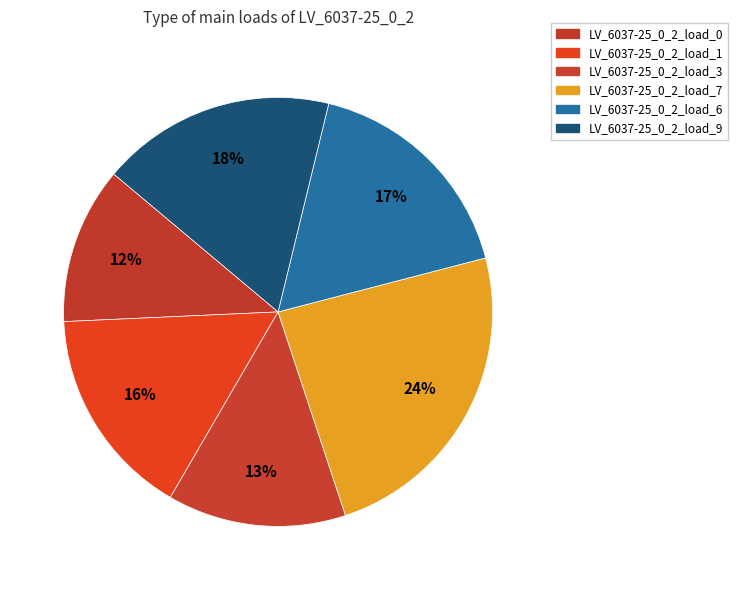

Rank the categories by value from lowest to highest.

LV_6037-25_0_2_load_0, LV_6037-25_0_2_load_3, LV_6037-25_0_2_load_1, LV_6037-25_0_2_load_6, LV_6037-25_0_2_load_9, LV_6037-25_0_2_load_7